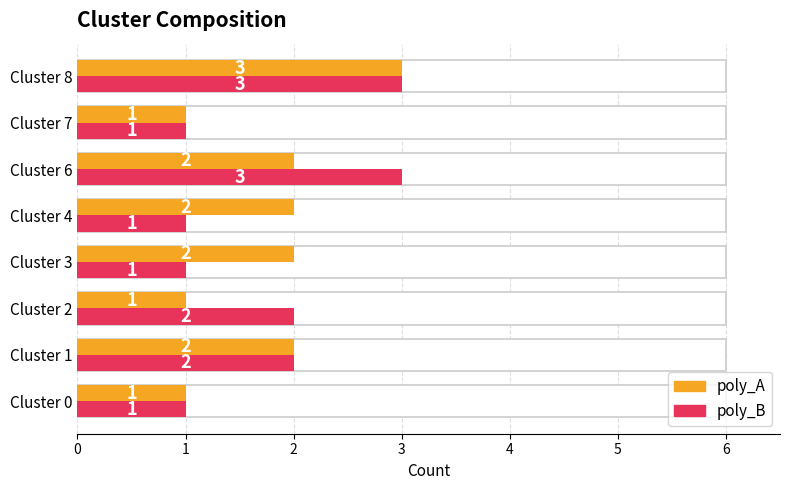

What value does the poly_A series have at Cluster 8?

3